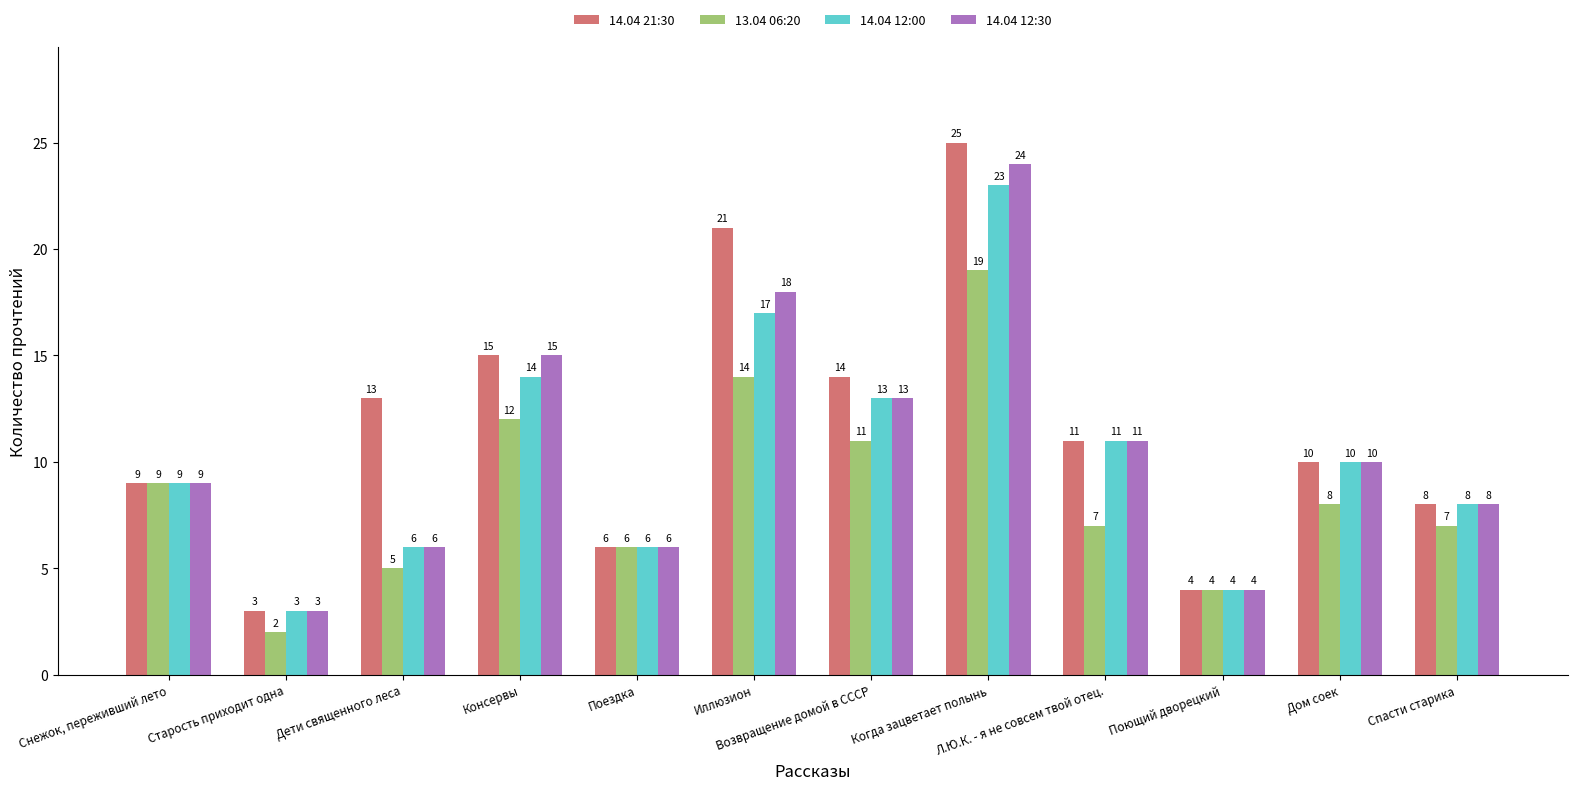

How many groups of bars are there?

12